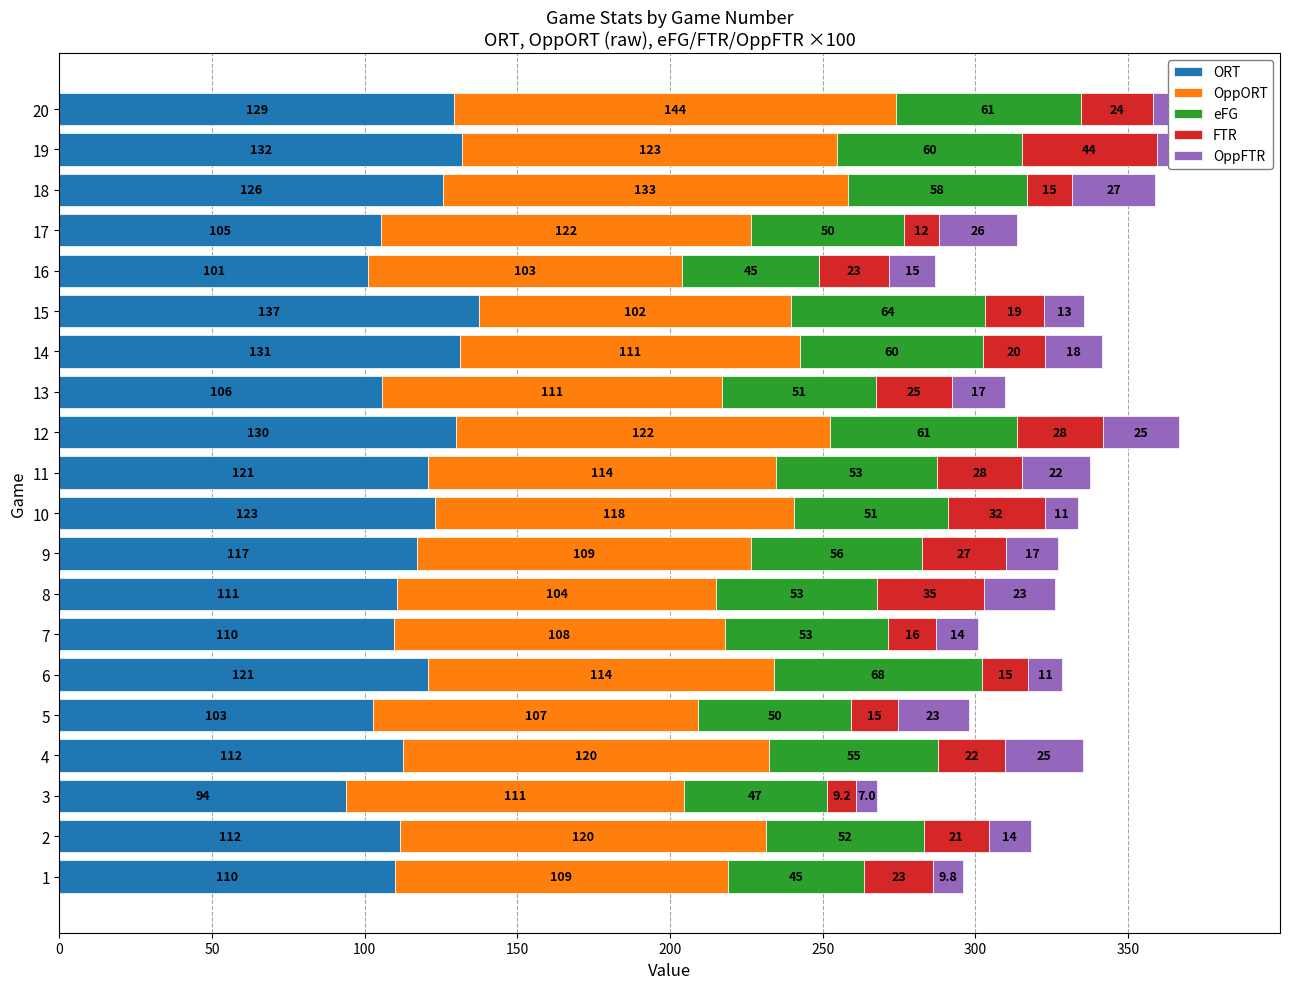

At which category is the sum across all series the highest?

19